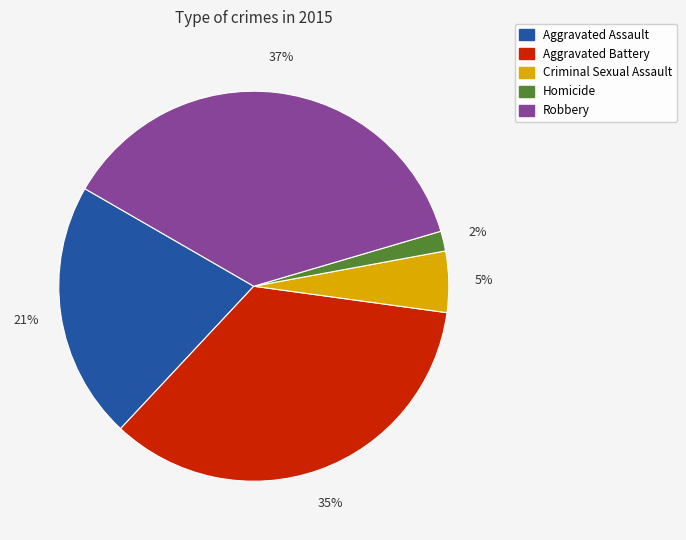

Which has a higher value, Criminal Sexual Assault or Aggravated Battery?

Aggravated Battery